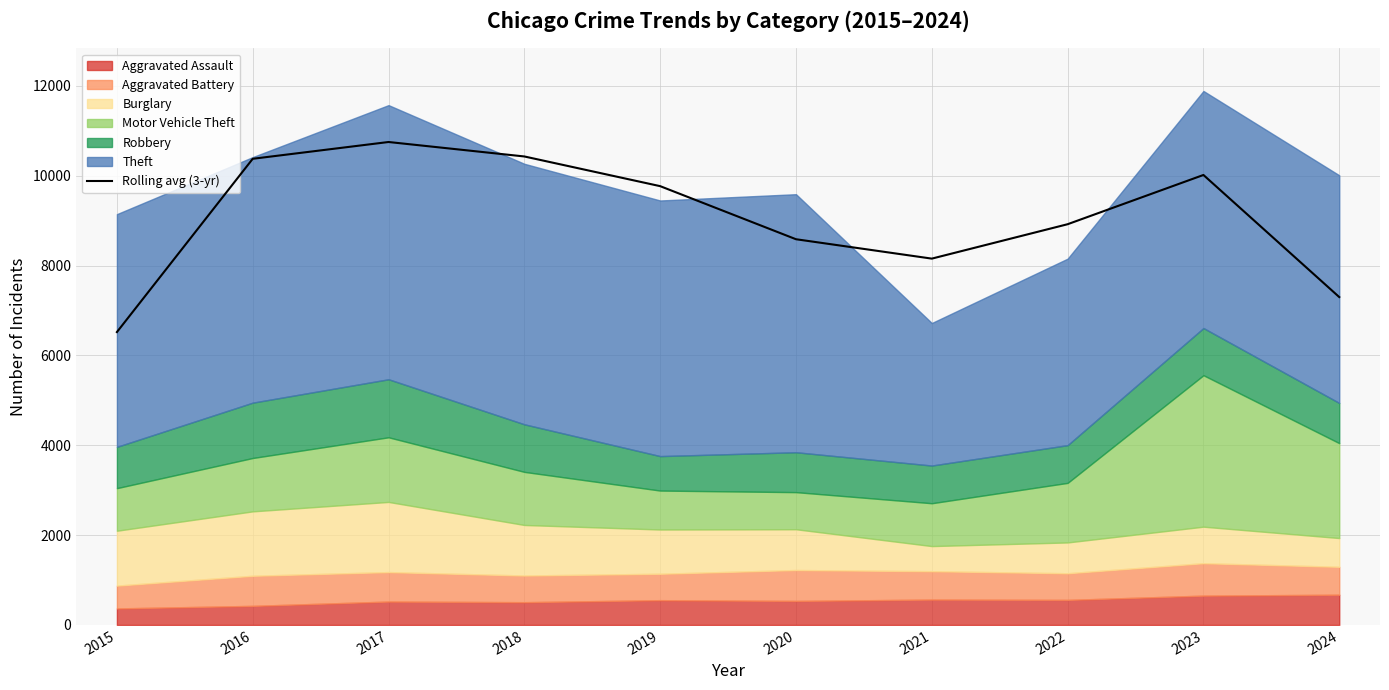

The chart shows a value of 5230.9 at 2017. True or false?

False